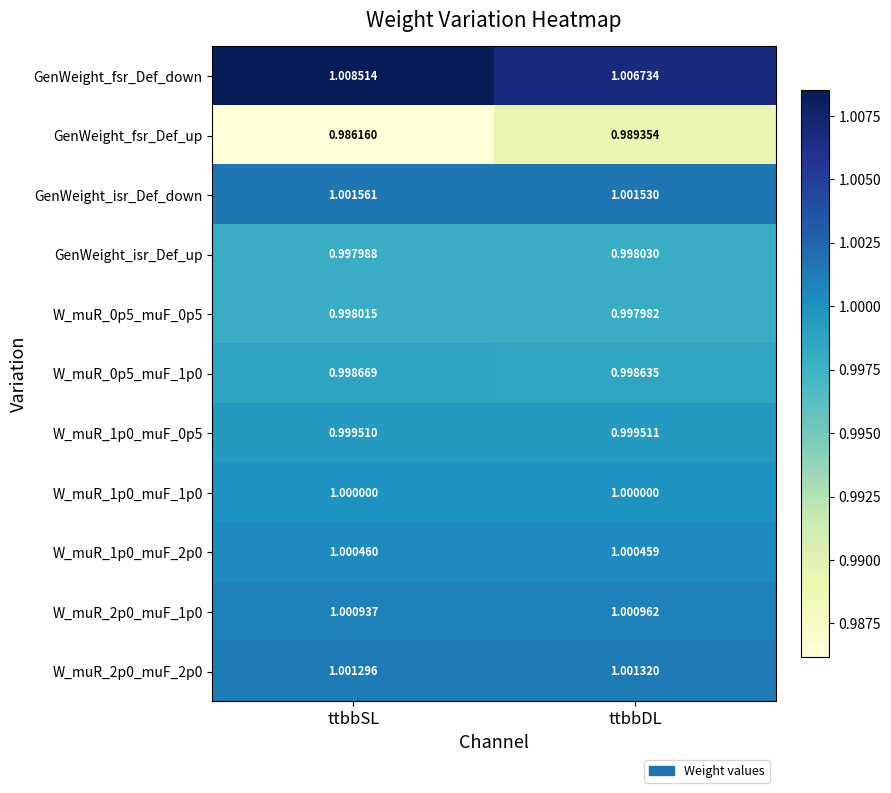

Which series has the largest range (max minus min)?

GenWeight_fsr_Def_up